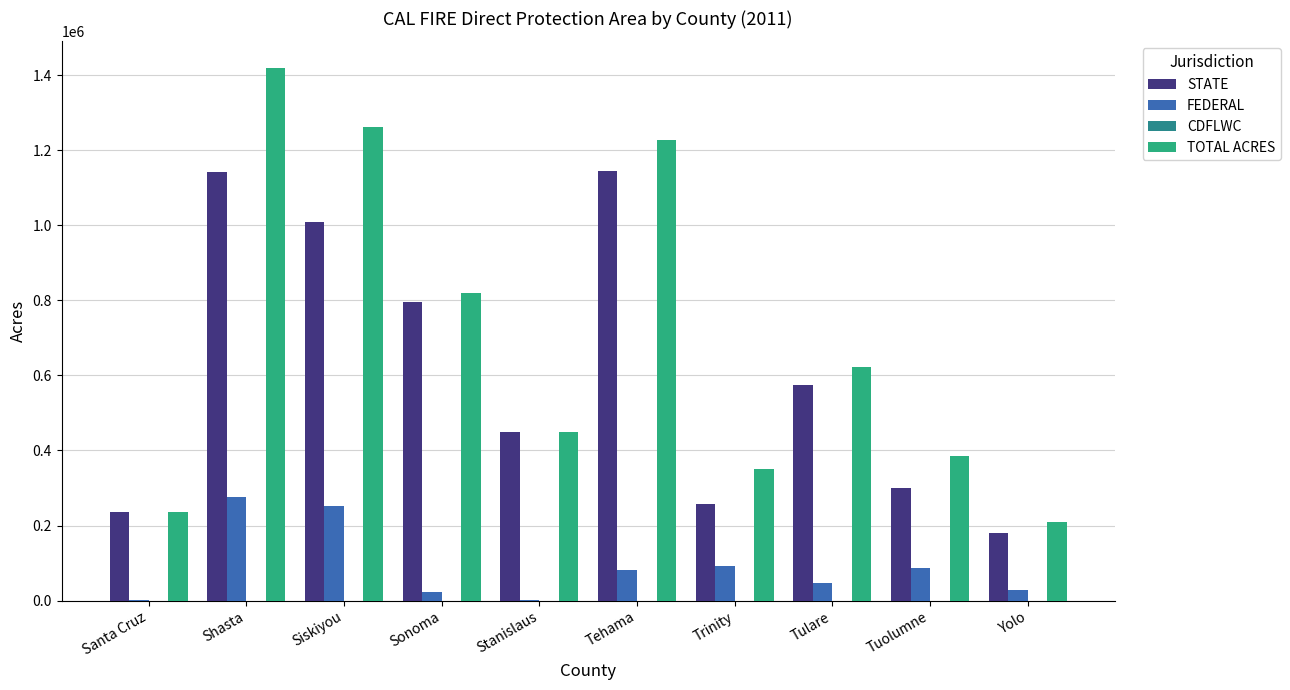

Read the TOTAL ACRES value at Tehama.

1227753